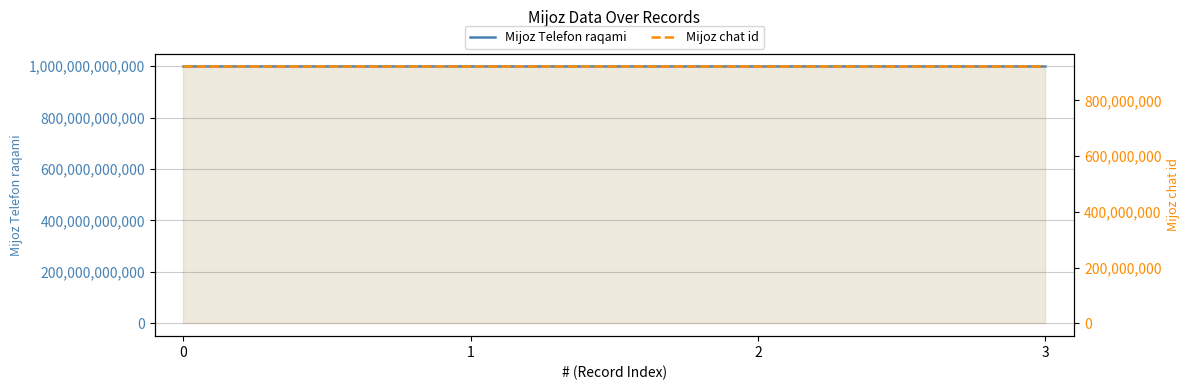

The value of Mijoz chat id at 0 is 921606724. True or false?

True